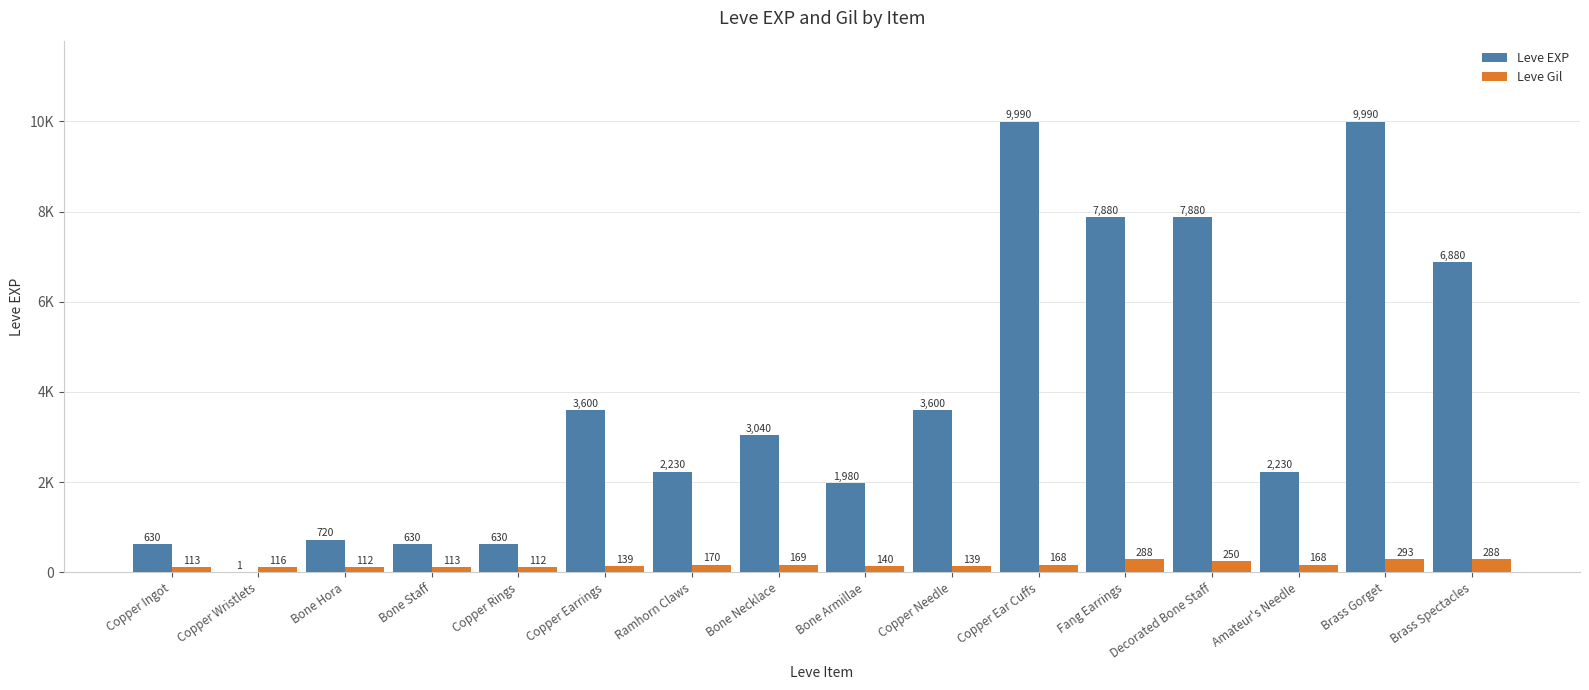

What is the label of the 14th bar from the right?

Bone Hora